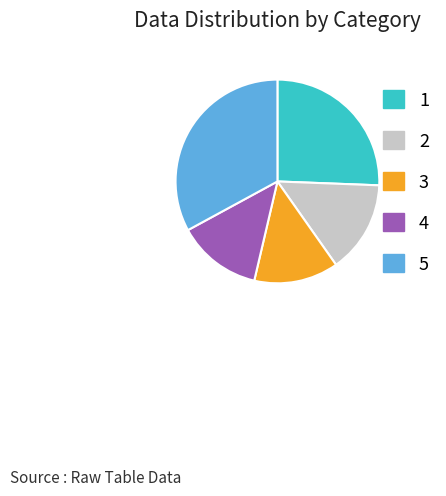

Which has a higher value, 3 or 5?

5